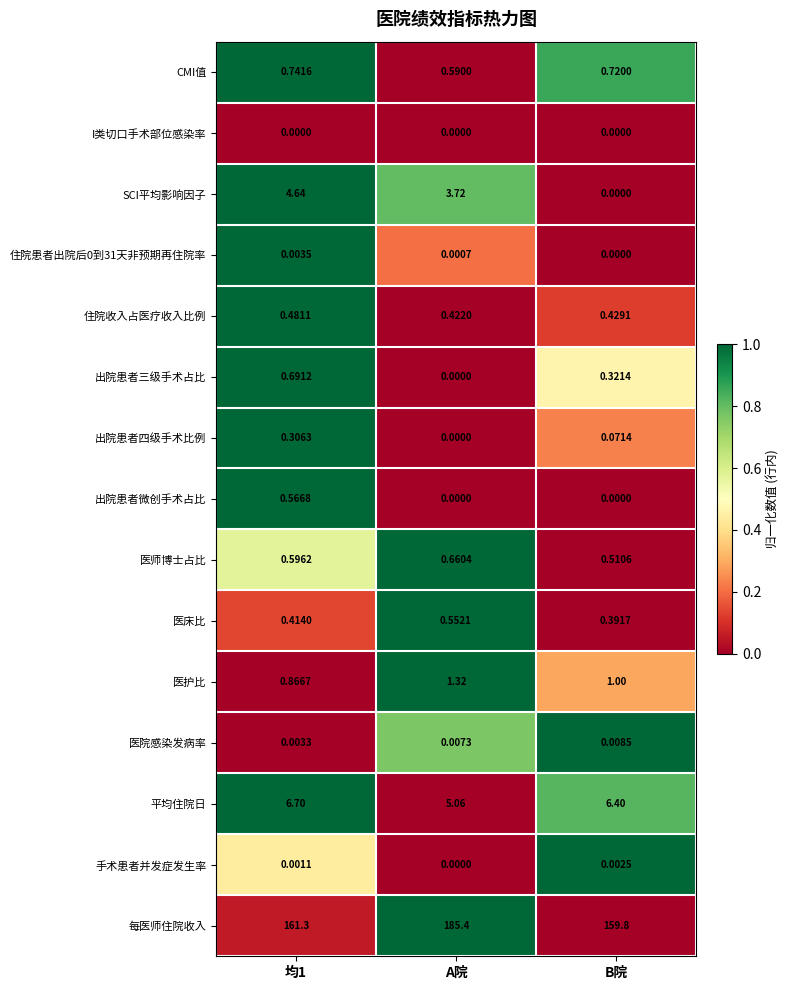

How many values in the 住院患者出院后0到31天非预期再住院率 series exceed 0?

2